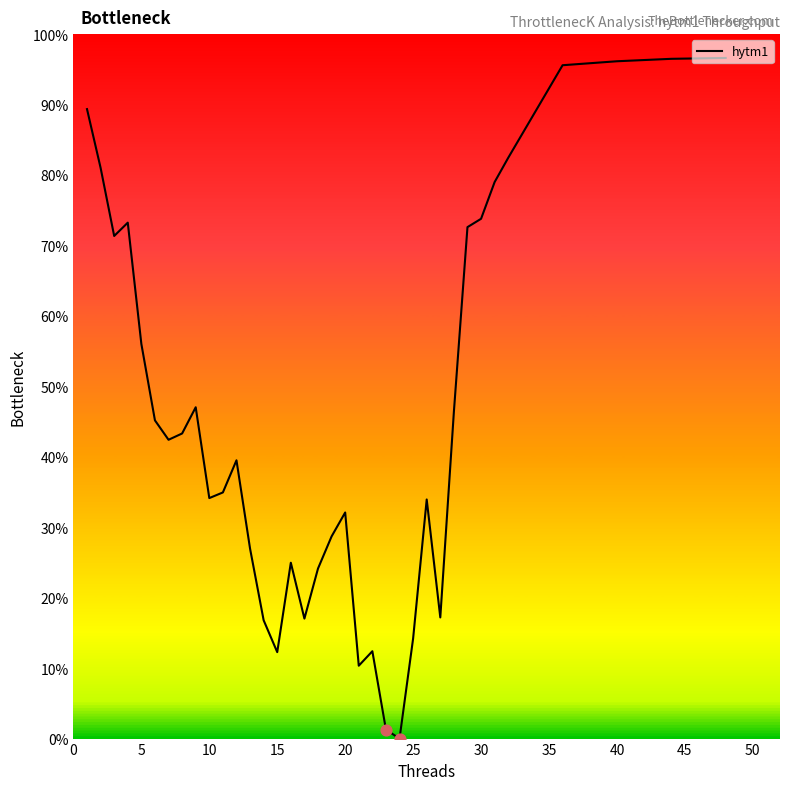

What is the greatest value displayed?

96.6